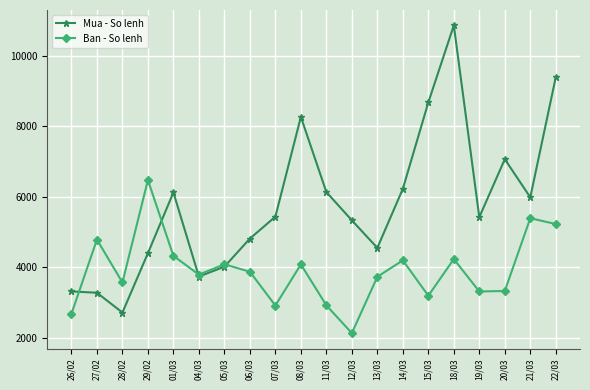

Count the number of categories in the chart.

20